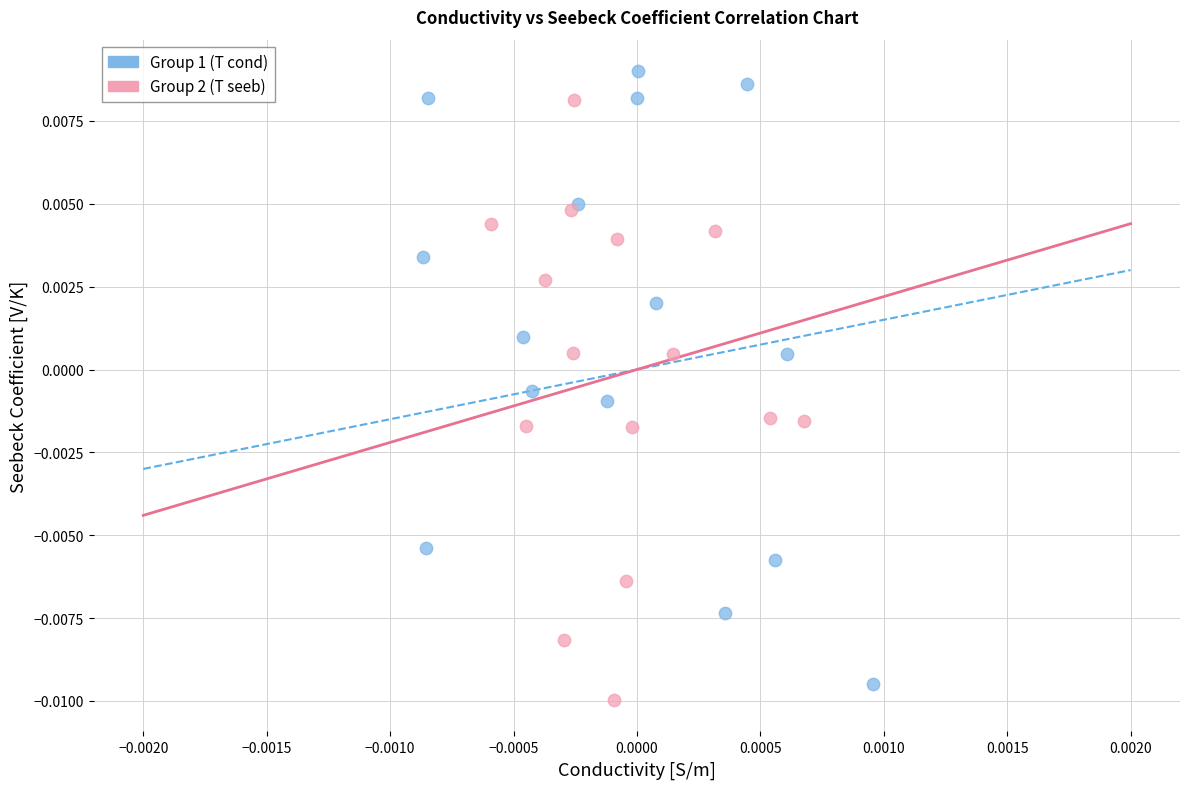

Which series reaches the maximum Y coordinate?

Group 1 (T cond)